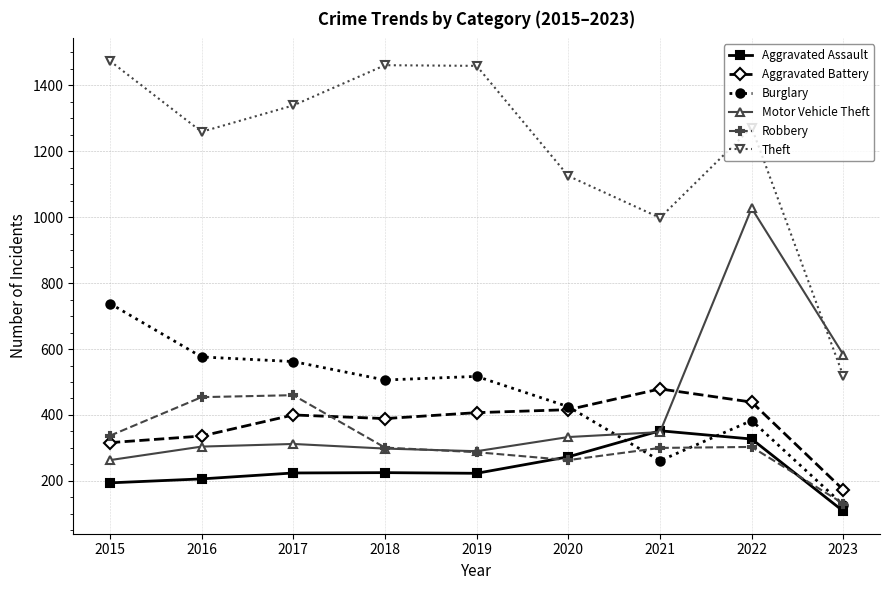

The value of Motor Vehicle Theft at 2017 is 115. True or false?

False